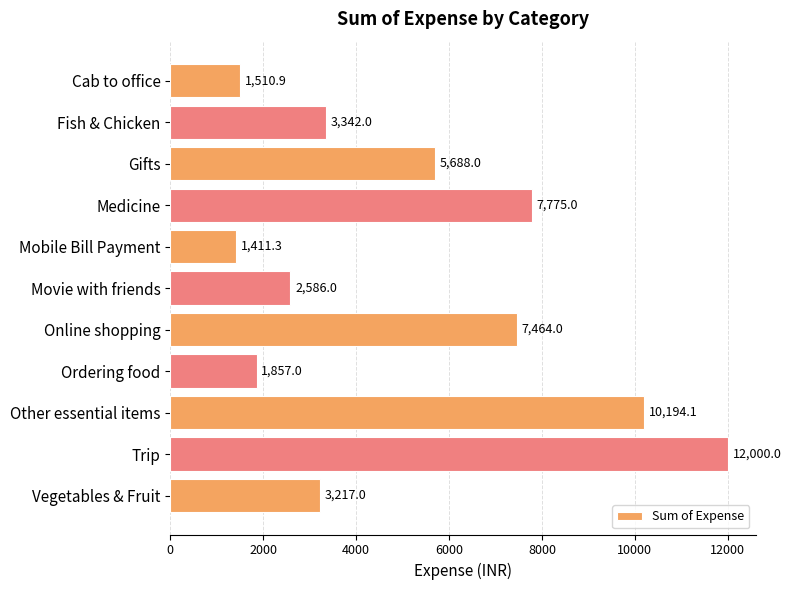

The chart shows a value of 459.1 at Ordering food. True or false?

False